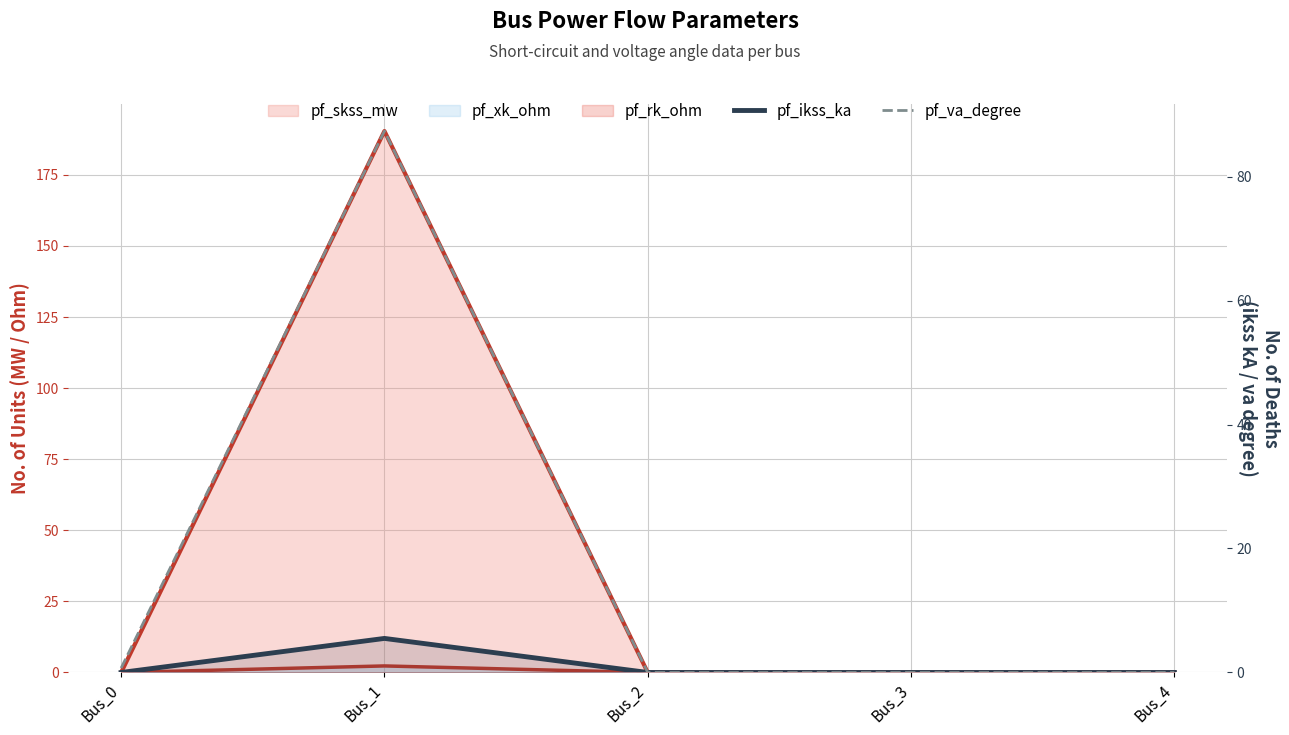

List the labels in order of pf_ikss_ka value, largest first.

Bus_1, Bus_0, Bus_2, Bus_3, Bus_4